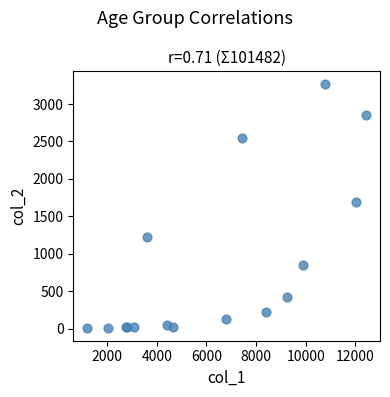

What Y value in the scatter plot is closest to 1638?

1690